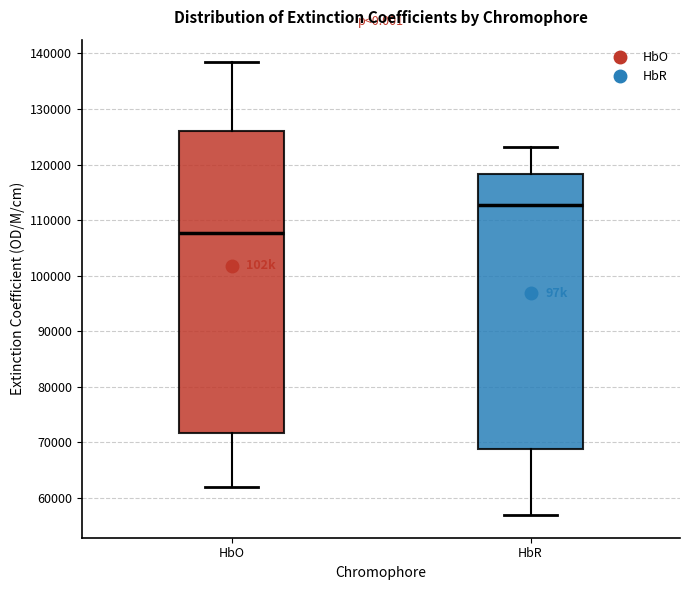

Where does the median line of the box for HbO sit on the y-axis? The values are not printed on the chart, so give them approximately, as read against the axis.

108000